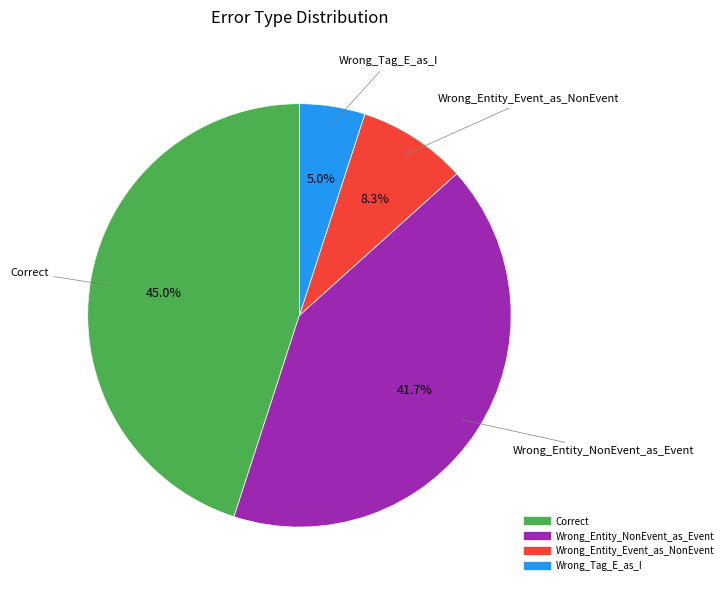

To the nearest percent, what portion does Wrong_Tag_E_as_I represent?

5%